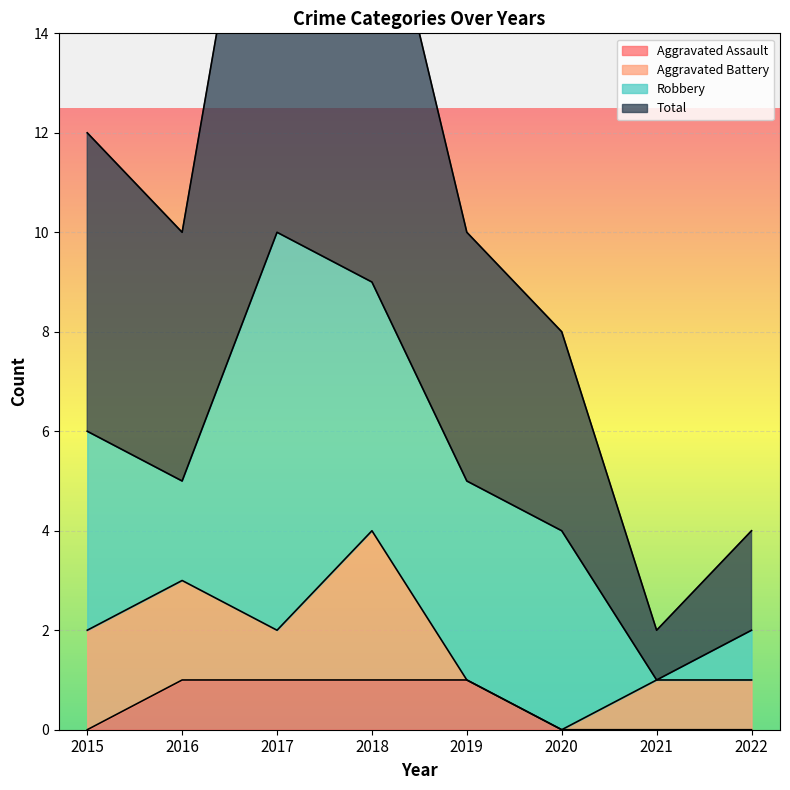

Does the chart display data point markers on the line(s)?

No